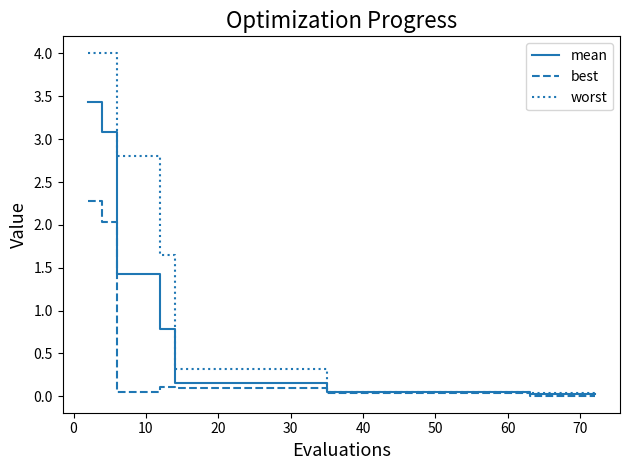

Rank the series by their average value, from lowest to highest.

best, mean, worst